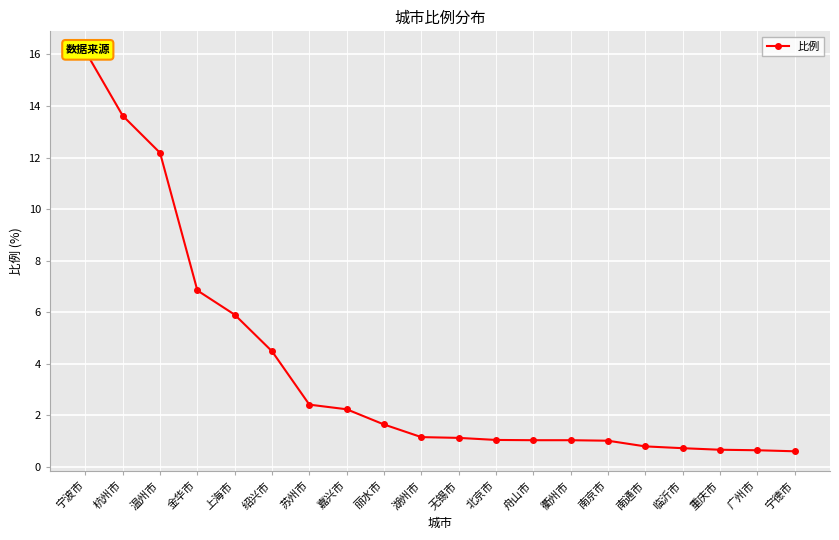

The value at 嘉兴市 is 1.0. True or false?

False